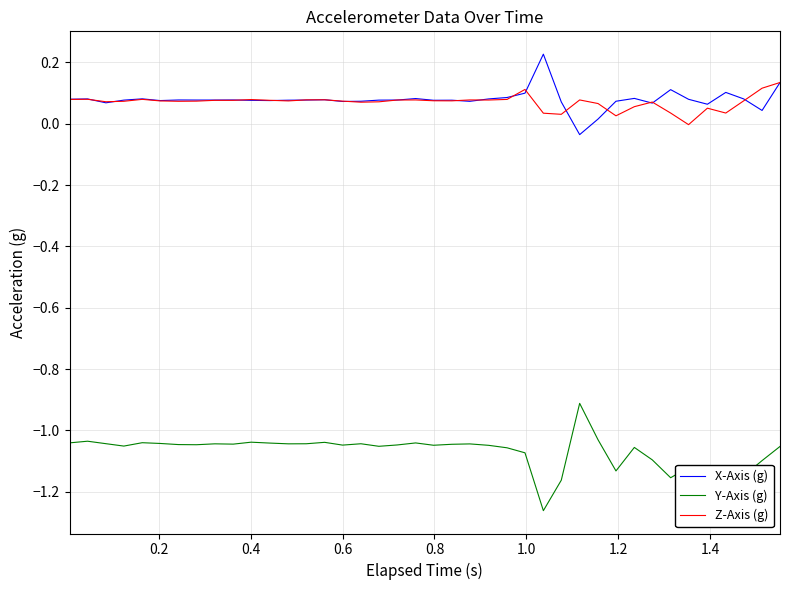

Rank the series by their maximum value, from lowest to highest.

Y-Axis (g), Z-Axis (g), X-Axis (g)